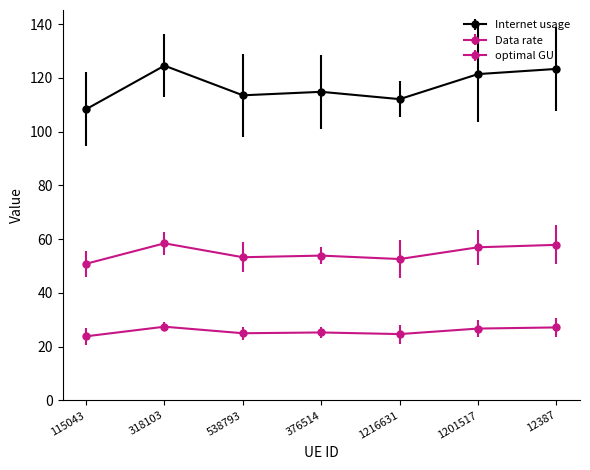

Which category has the highest value in the Internet usage series?

318103